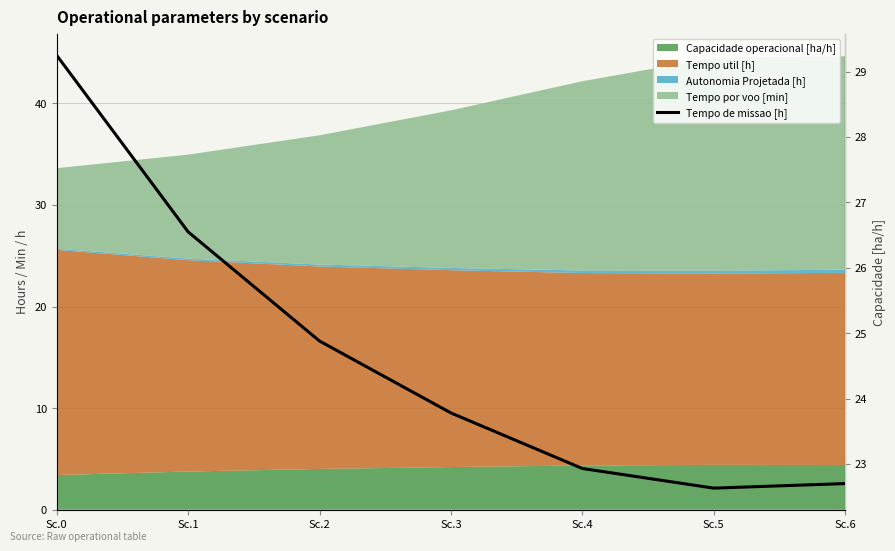

What value does the data have at Sc.6?

22.7